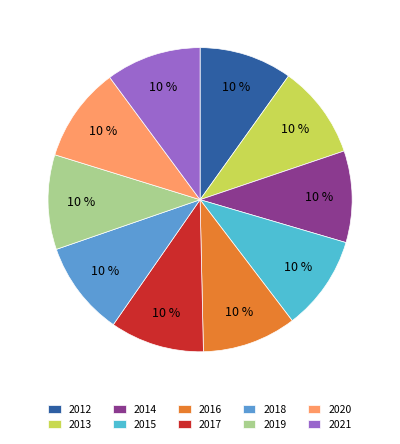

How many slices are in this pie chart?

10